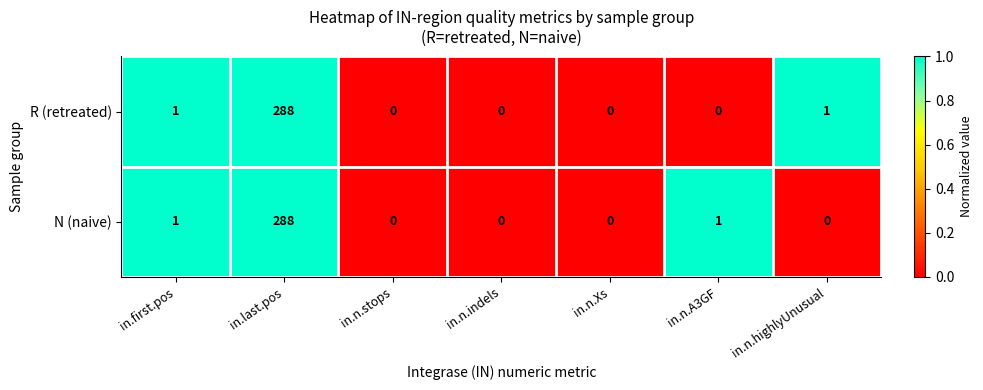

Reading left to right, what are all the values shown in this chart?

R (retreated): 1	288	0	0	0	0	1
N (naive): 1	288	0	0	0	1	0